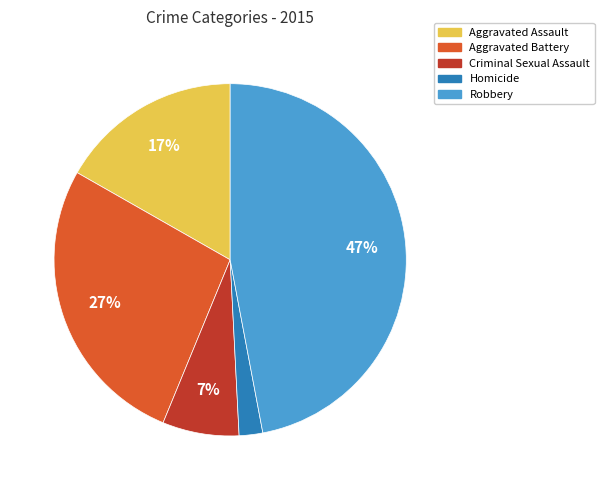

Between Aggravated Assault and Homicide, which is larger?

Aggravated Assault